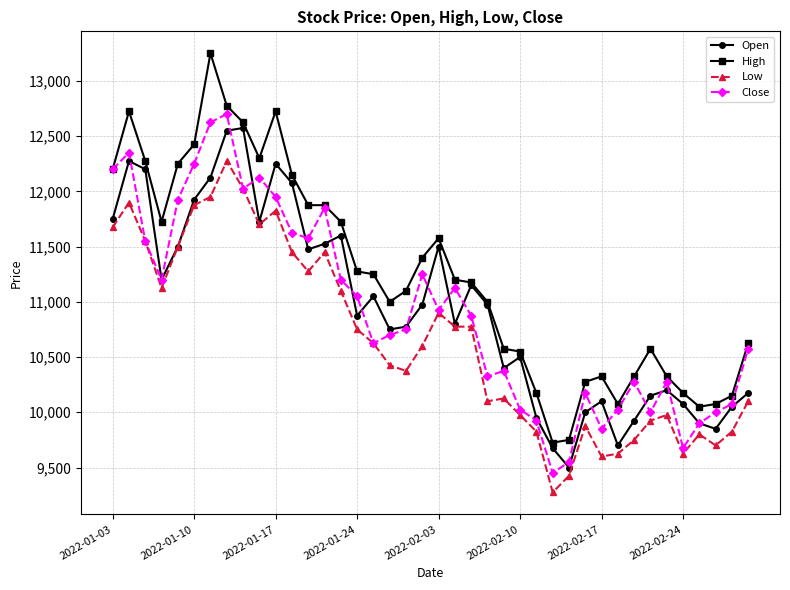

Rank the series by their maximum value, from highest to lowest.

High, Close, Open, Low